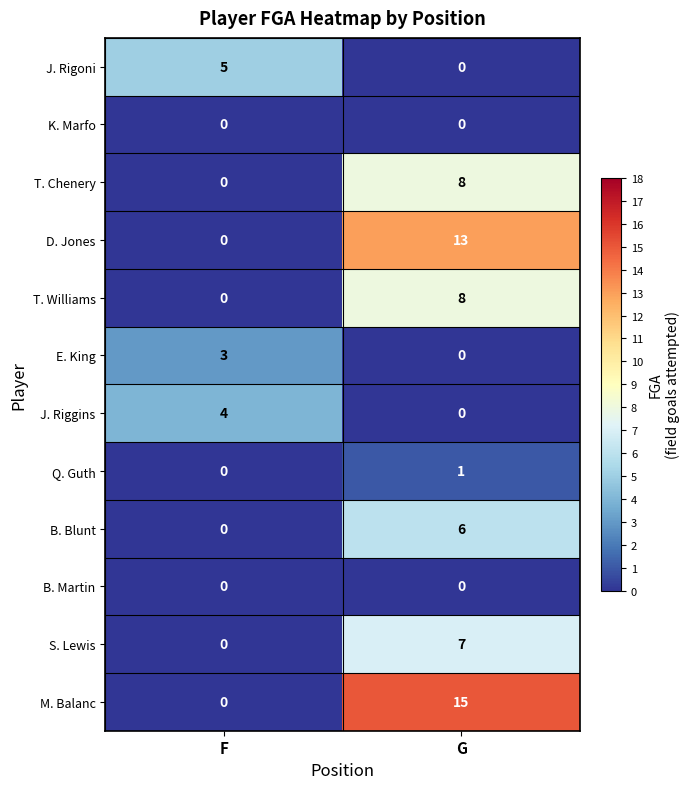

Reading left to right, transcribe all the data shown in this chart.

J. Rigoni: 5	0
K. Marfo: 0	0
T. Chenery: 0	8
D. Jones: 0	13
T. Williams: 0	8
E. King: 3	0
J. Riggins: 4	0
Q. Guth: 0	1
B. Blunt: 0	6
B. Martin: 0	0
S. Lewis: 0	7
M. Balanc: 0	15